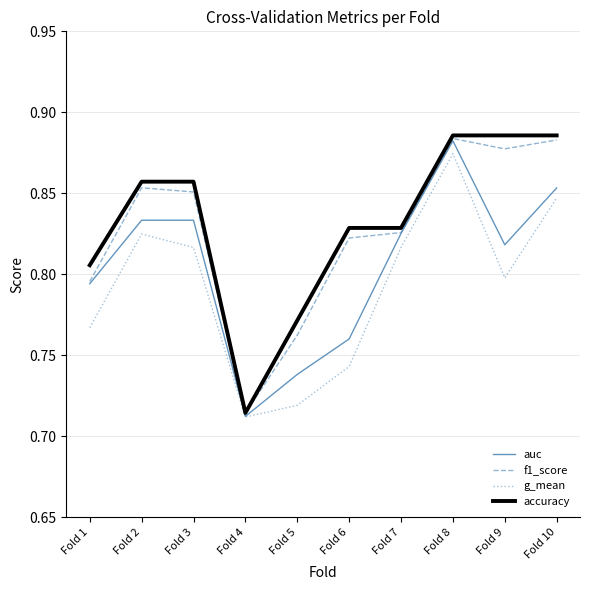

Rank the series at Fold 6 from lowest to highest value.

g_mean, auc, f1_score, accuracy